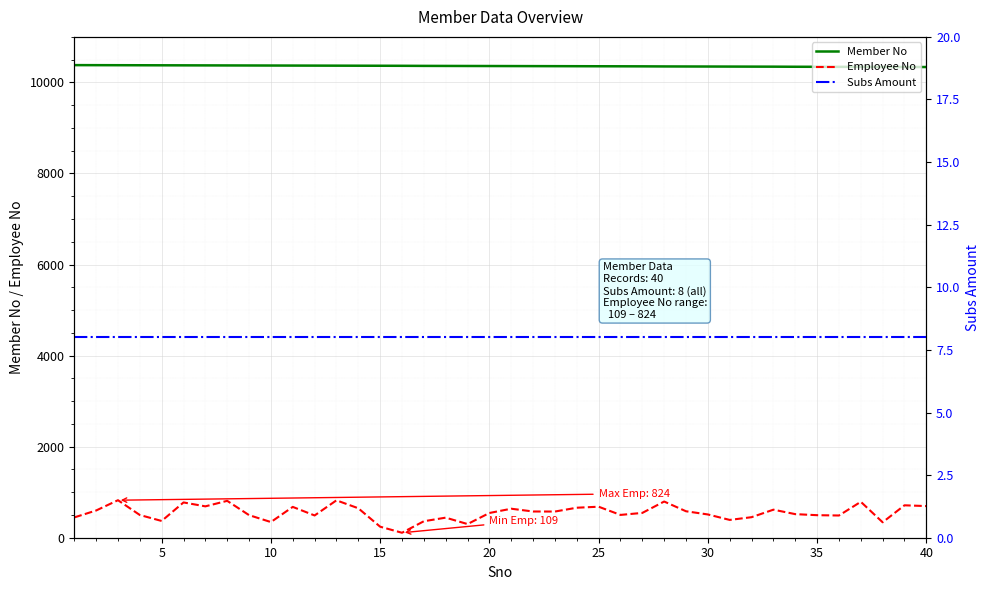

What is the value of the Employee No point at the 8th from the left?

810